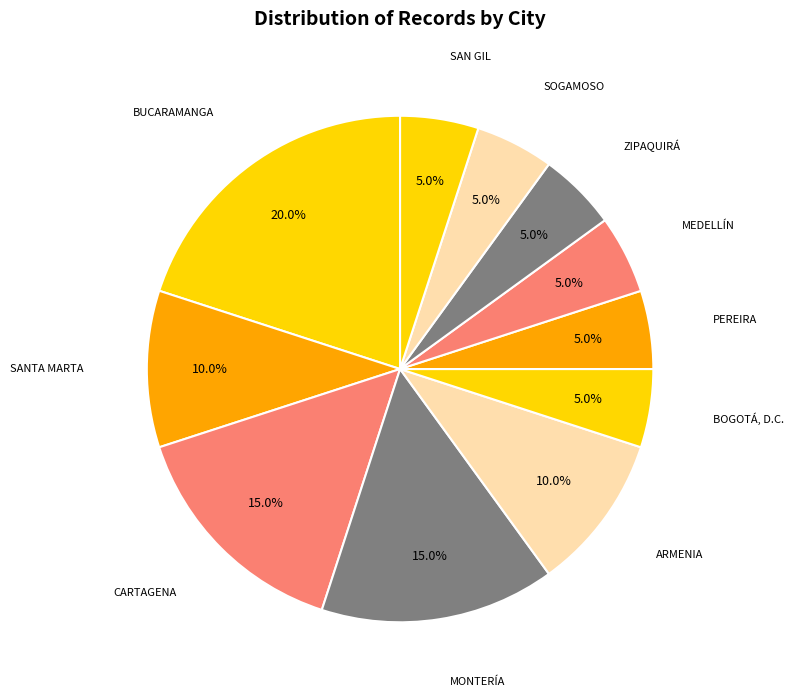

To the nearest percent, what is the average slice percentage?

9%